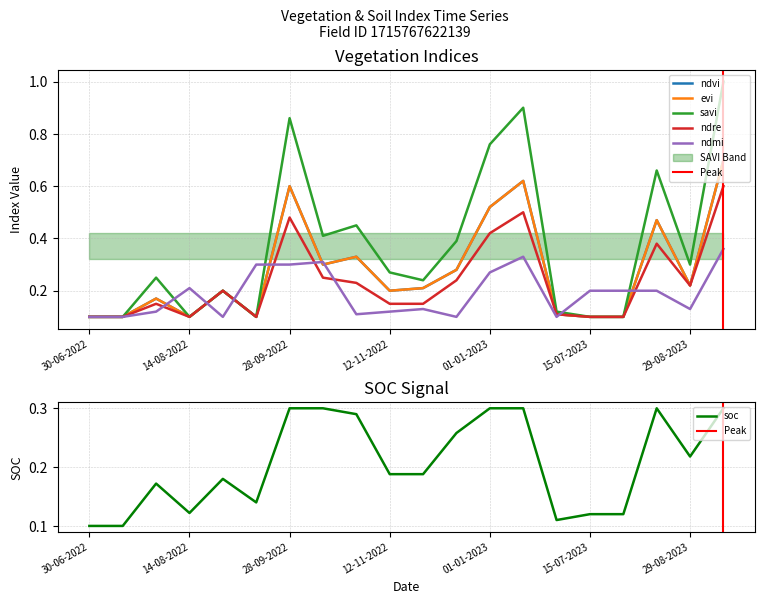

How many times do soc and savi cross each other?

6